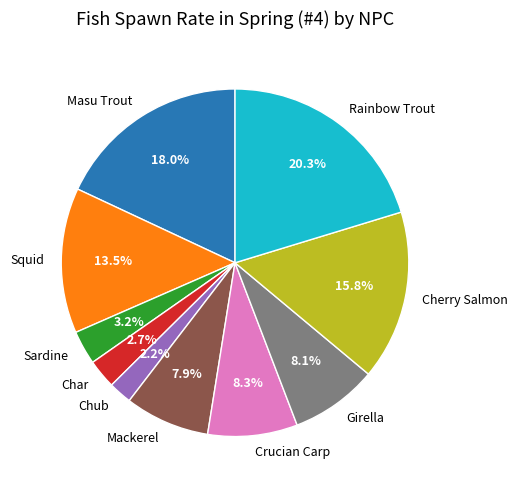

Does any single category account for the majority?

No